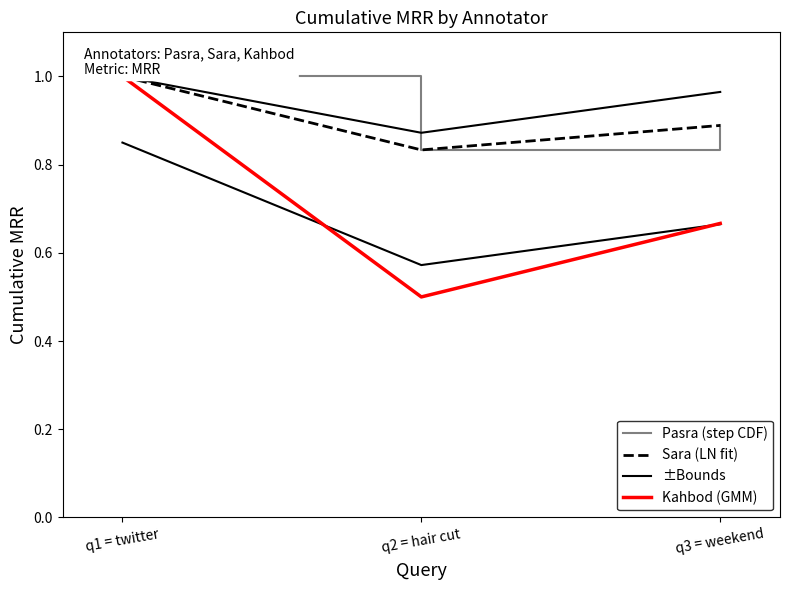

Where is ±Bounds nearest to the value 0?

q2 = hair cut